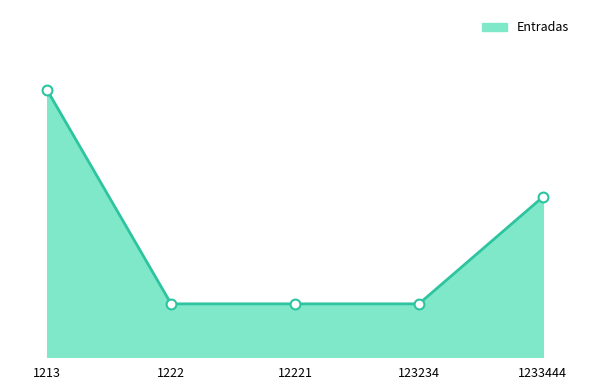

Between 1213 and 1233444, which is larger?

1213